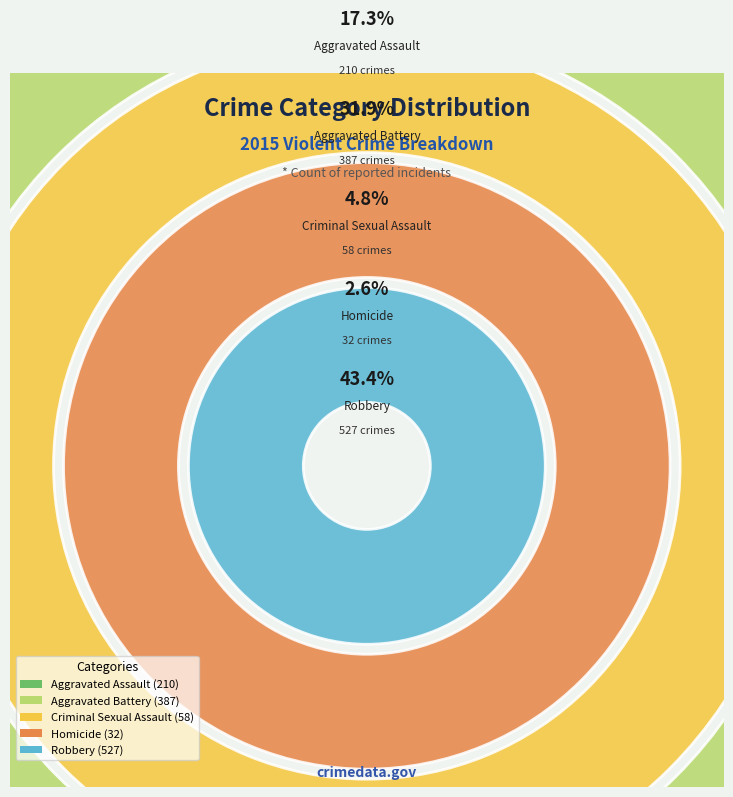

Does Aggravated Battery account for over 50% of the chart?

No